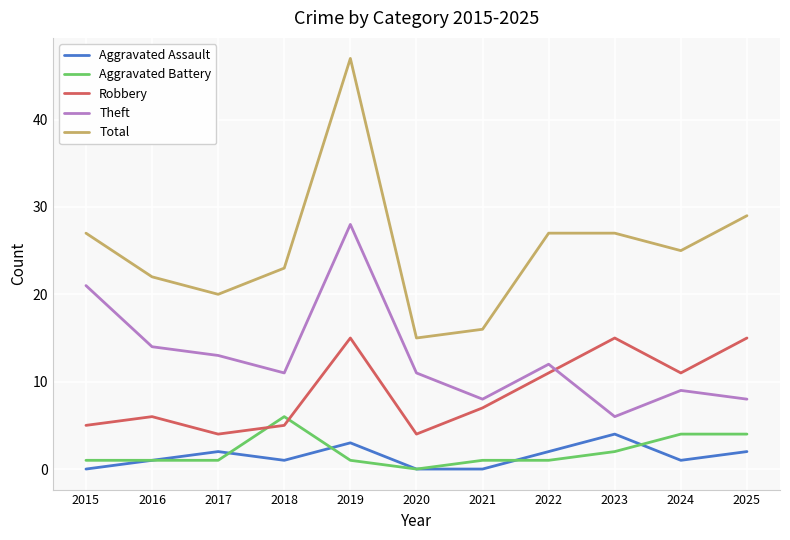

True or false: Total and Aggravated Battery intersect in this chart.

False